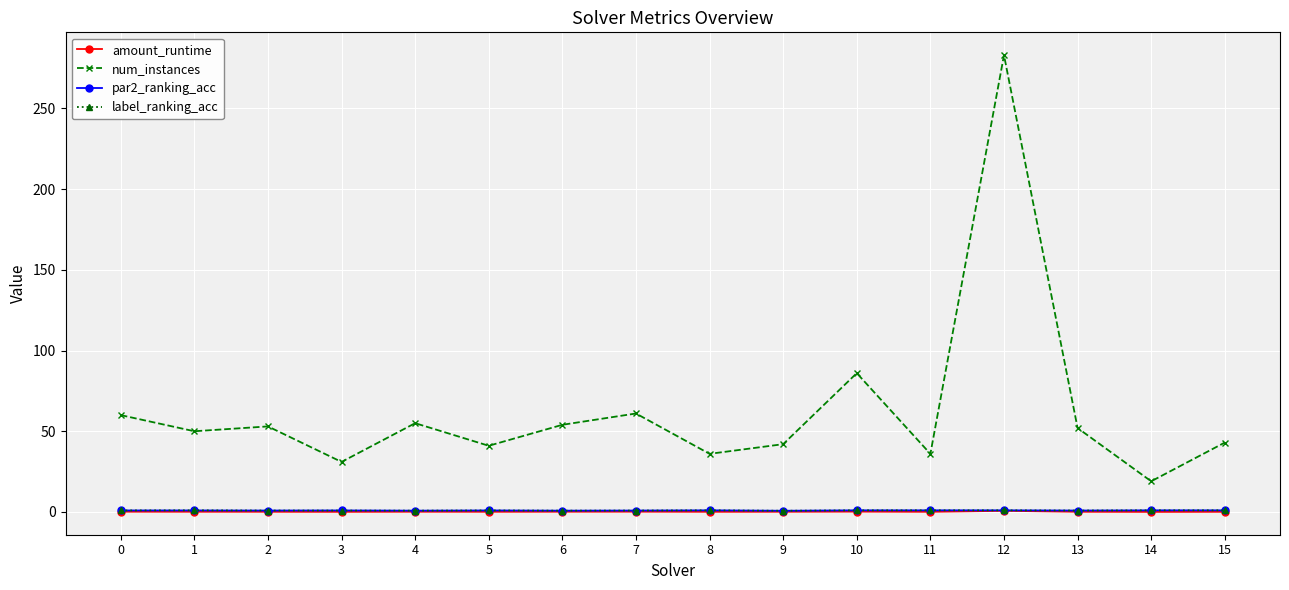

The label_ranking_acc series shows 0.9 at 13. True or false?

True